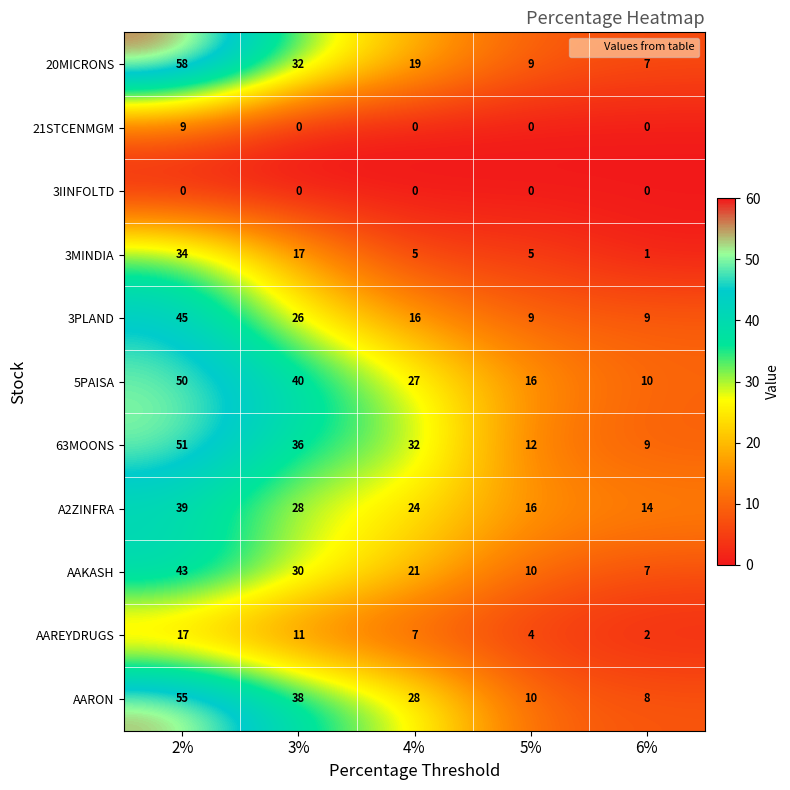

What is the sum of the A2ZINFRA values at 2% and 4%?

63